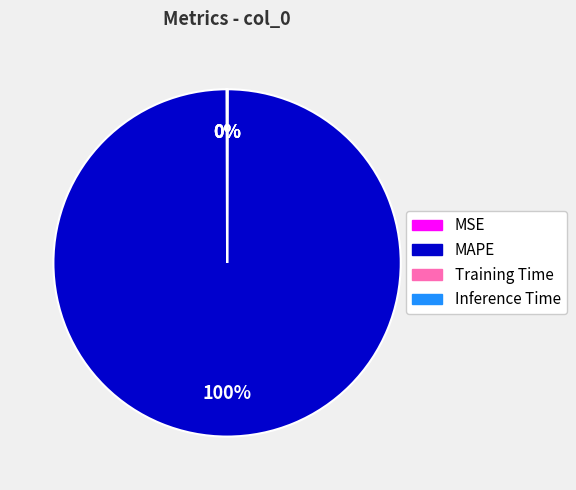

Which category has the biggest portion of the pie?

MAPE